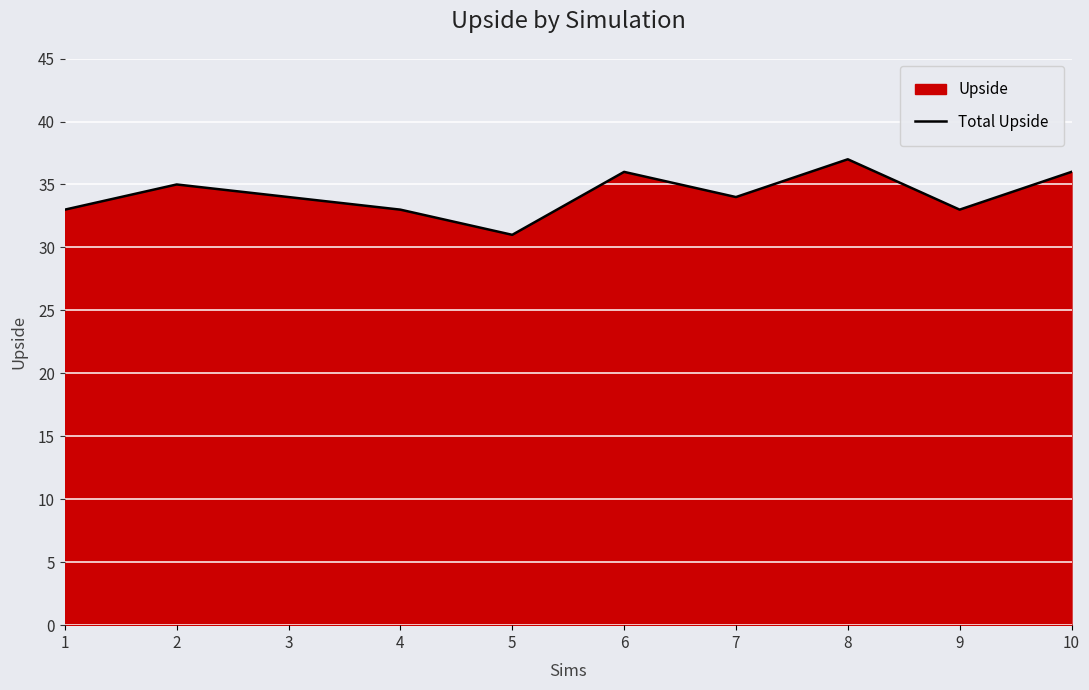

What is the difference between the values at 10 and 1?

3